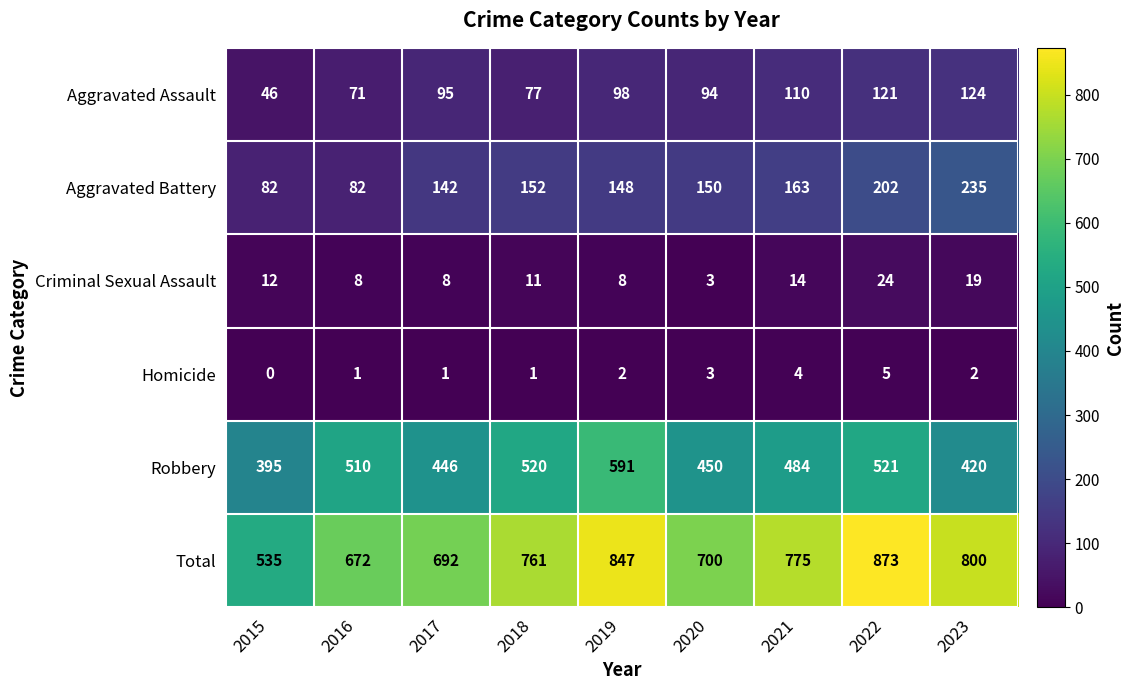

What is the difference between the maximum and minimum values in the Robbery series?

196